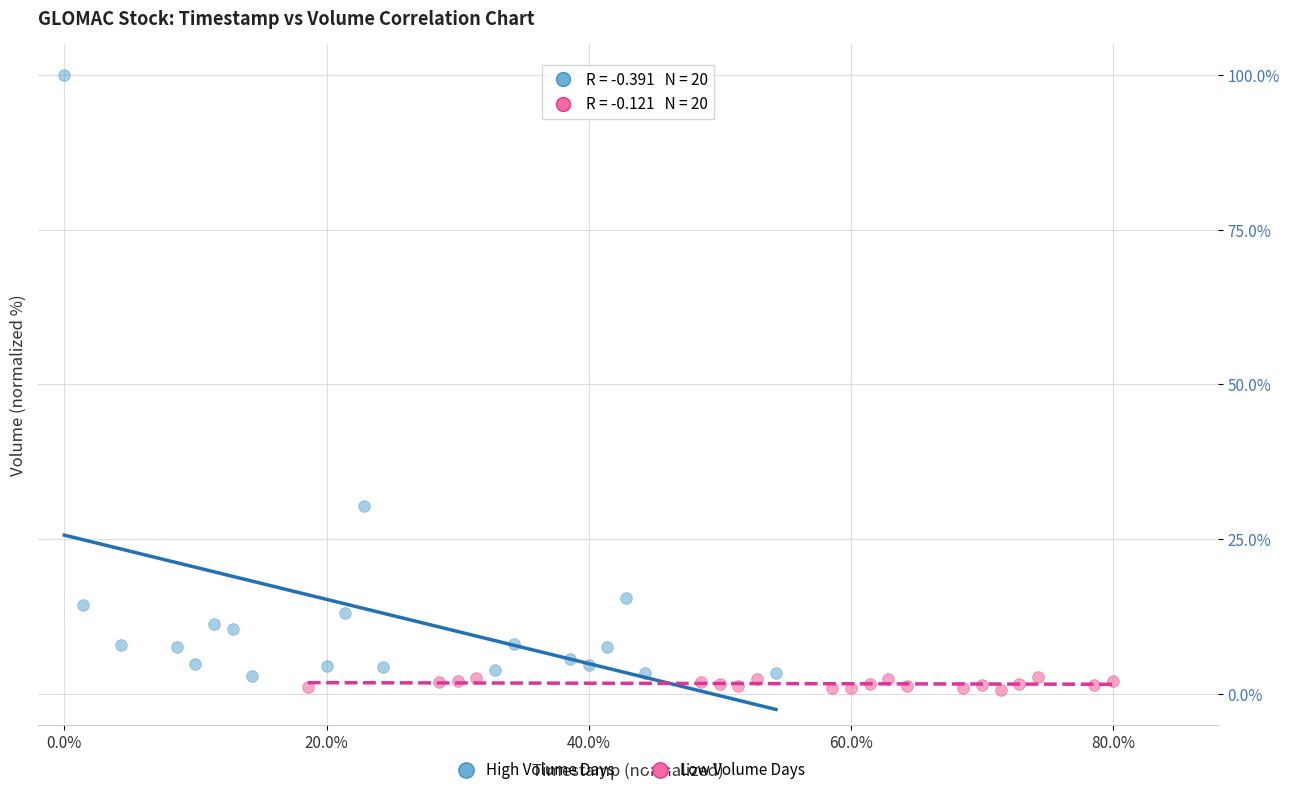

Which series contains the lowest Y value?

Low Volume Days